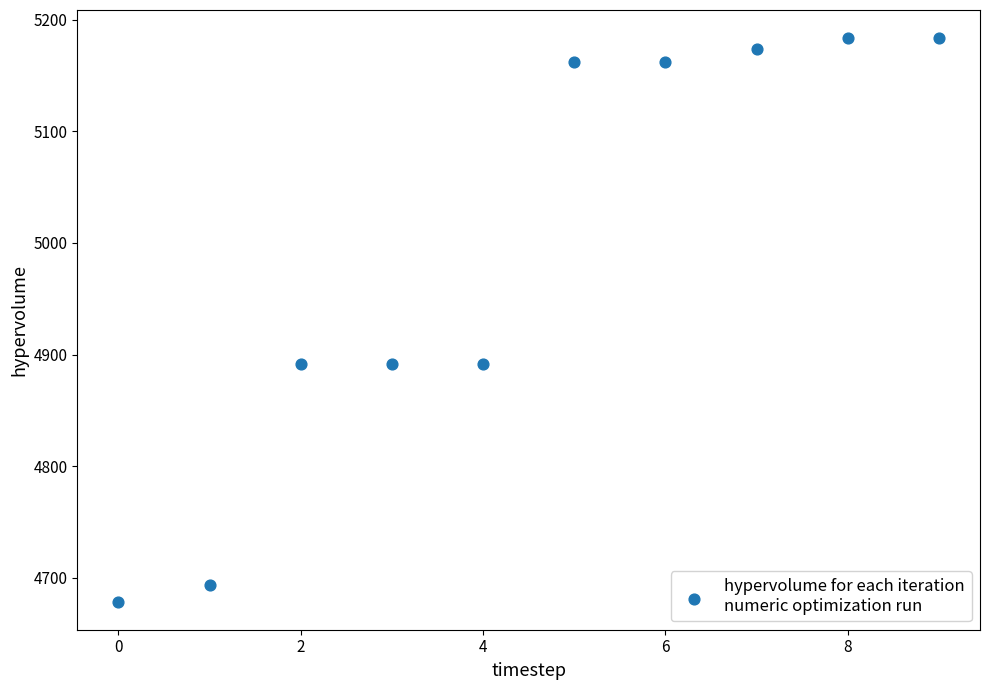

What is the range of Y values (max minus min)?

504.7